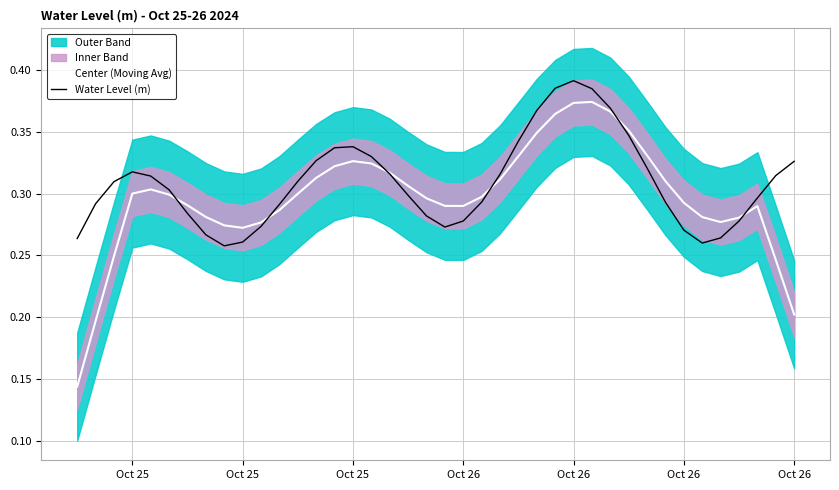

Which series has the largest total across all categories?

Water Level (m)